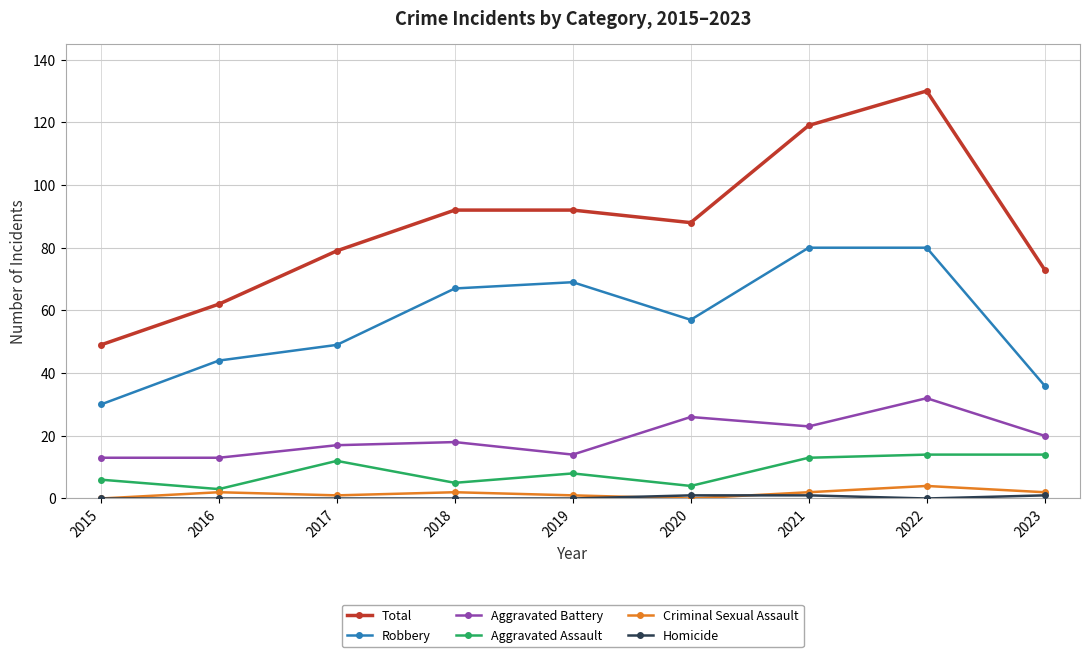

Is the value of Total at 2020 greater than the value of Criminal Sexual Assault at 2023?

Yes